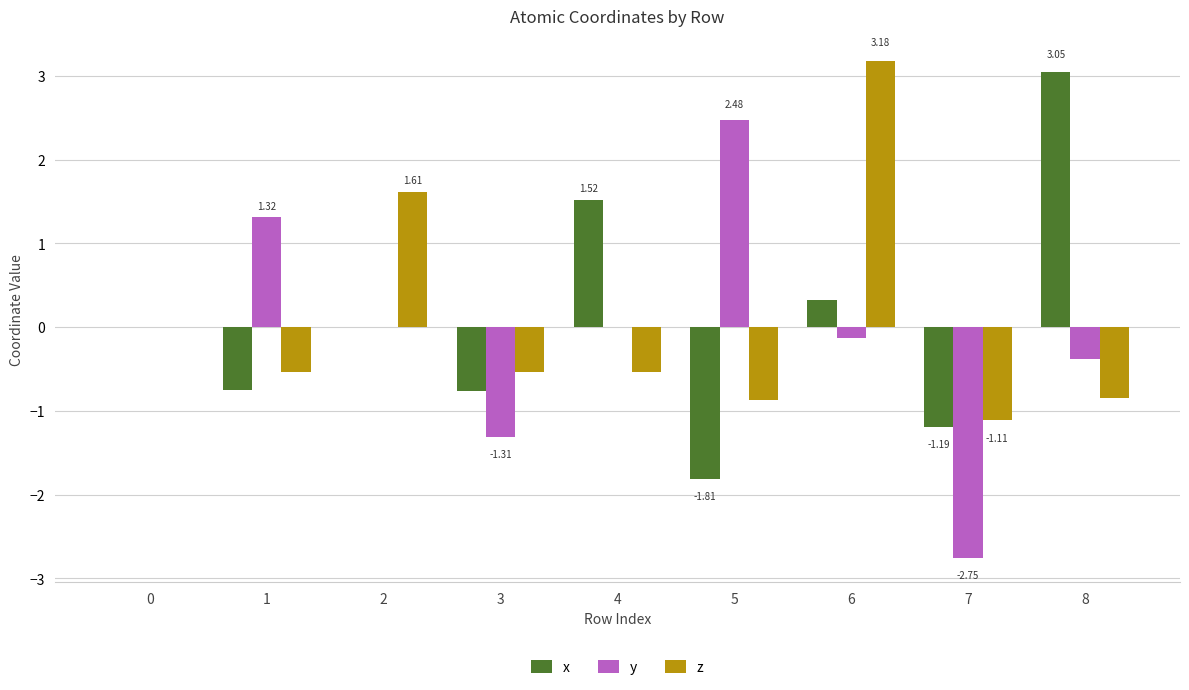

How many distinct data groups are displayed?

3